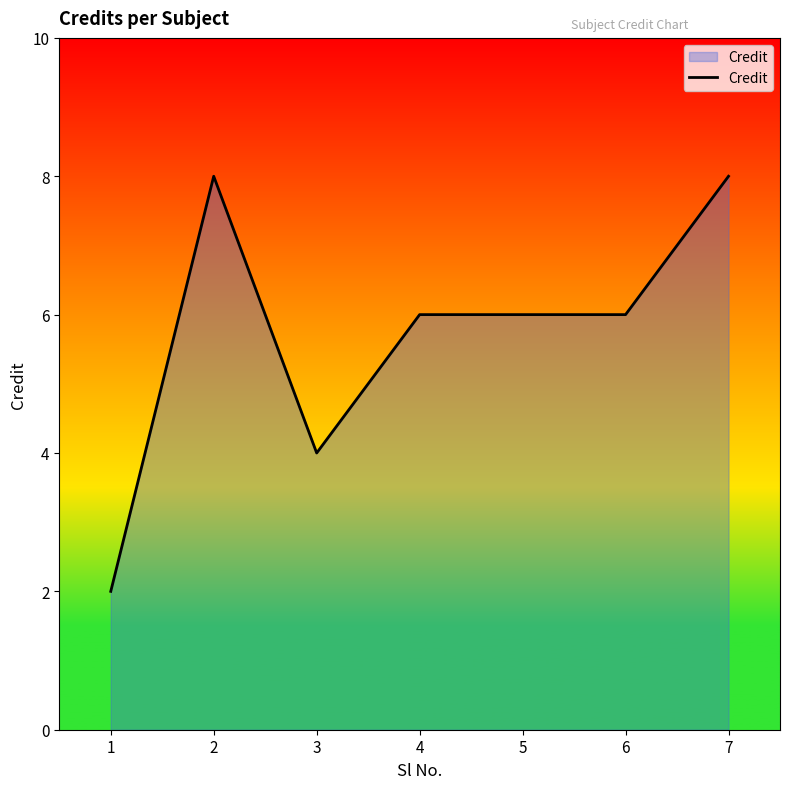

Count the values in the range 4 to 8.

6